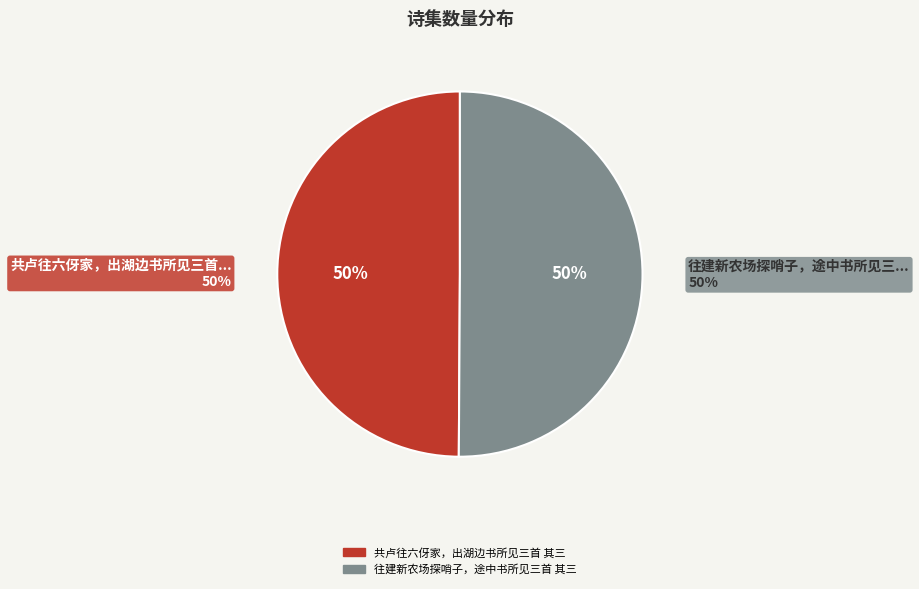

Does 共卢往六伢家，出湖边书所见三首 其三 represent more than half of the total?

No